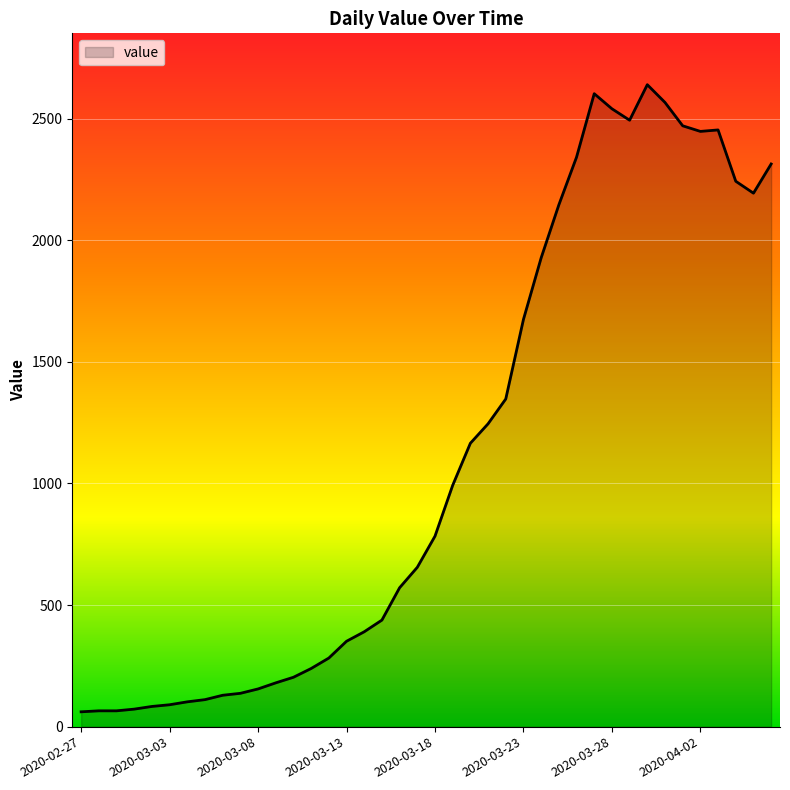

What is the maximum value shown in the chart?

2639